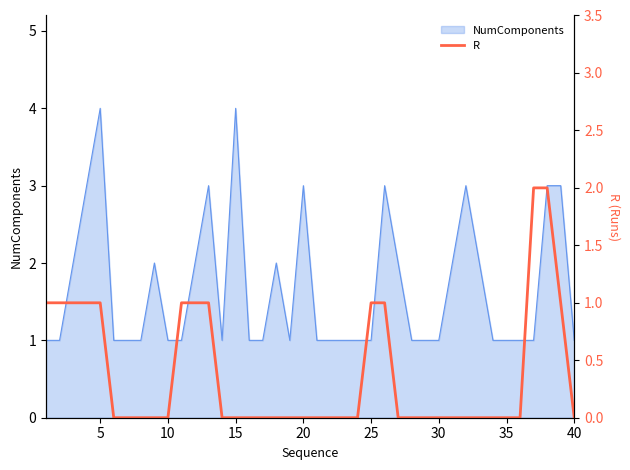

Does the chart display data point markers on the line(s)?

No